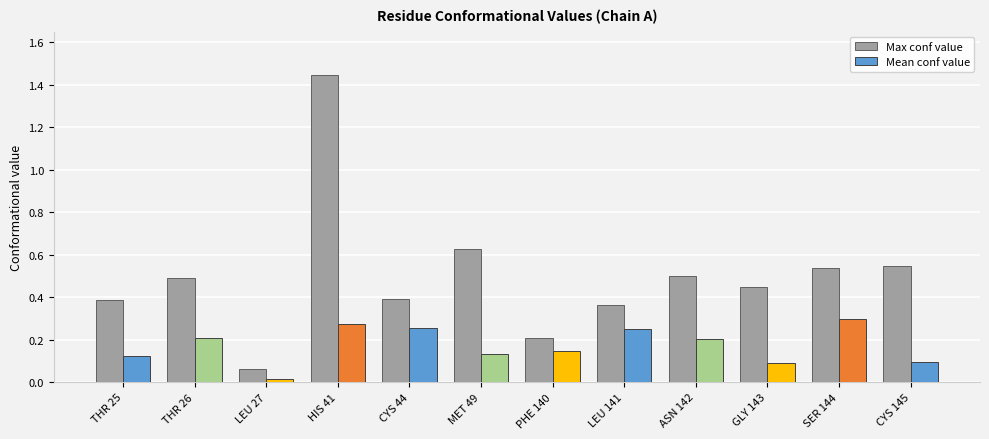

Which category has the lowest value in the Max conf value series?

LEU 27